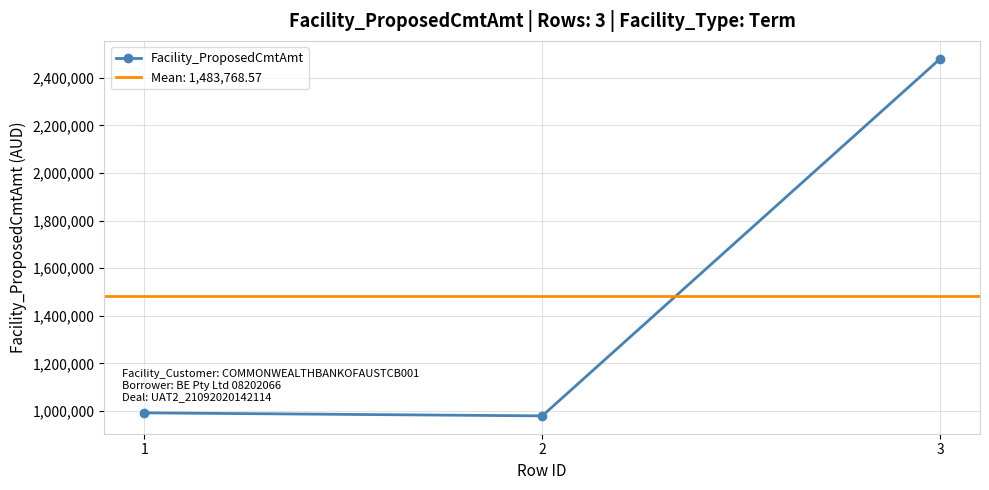

How many series are shown in this chart?

1